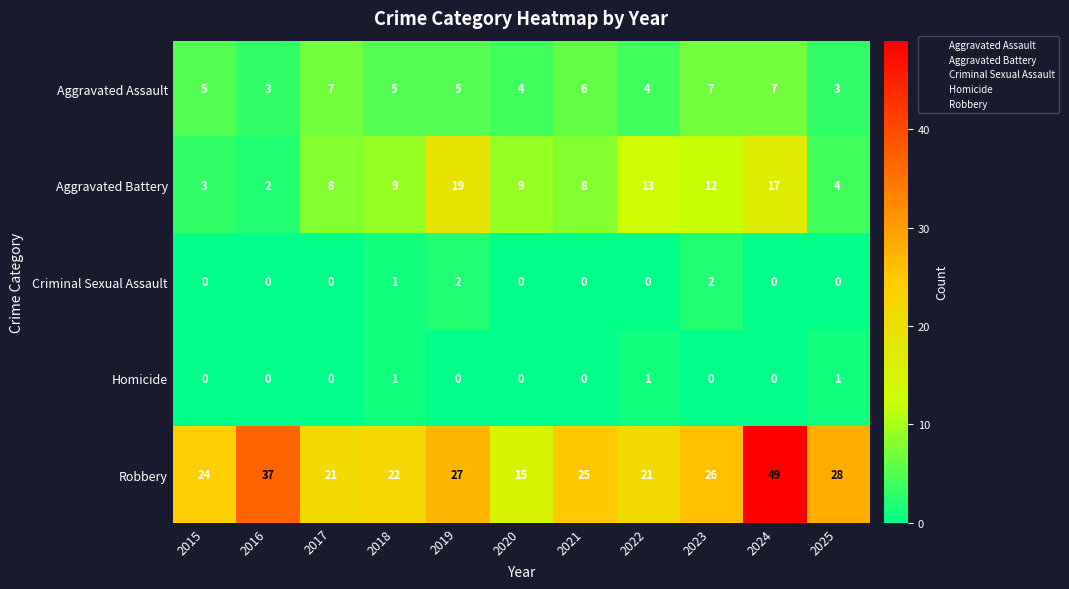

What is the greatest value displayed?

49